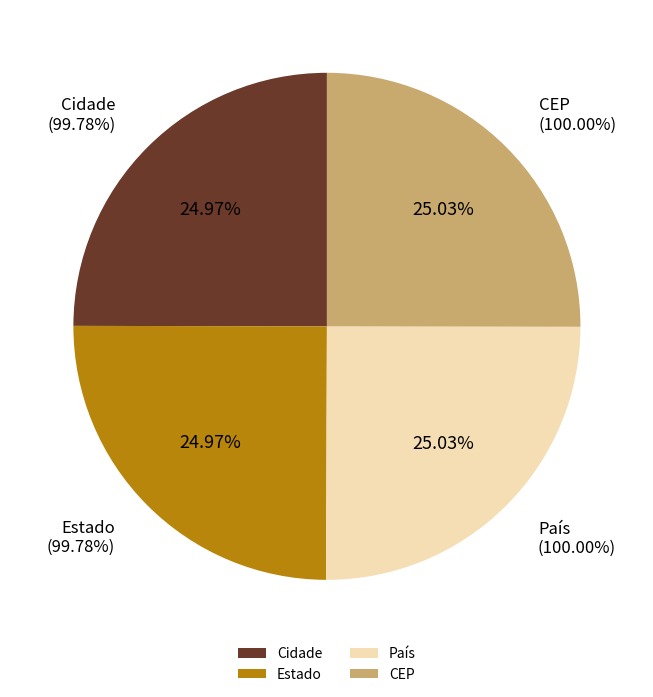

What percentage is NOT represented by CEP?

75.0%